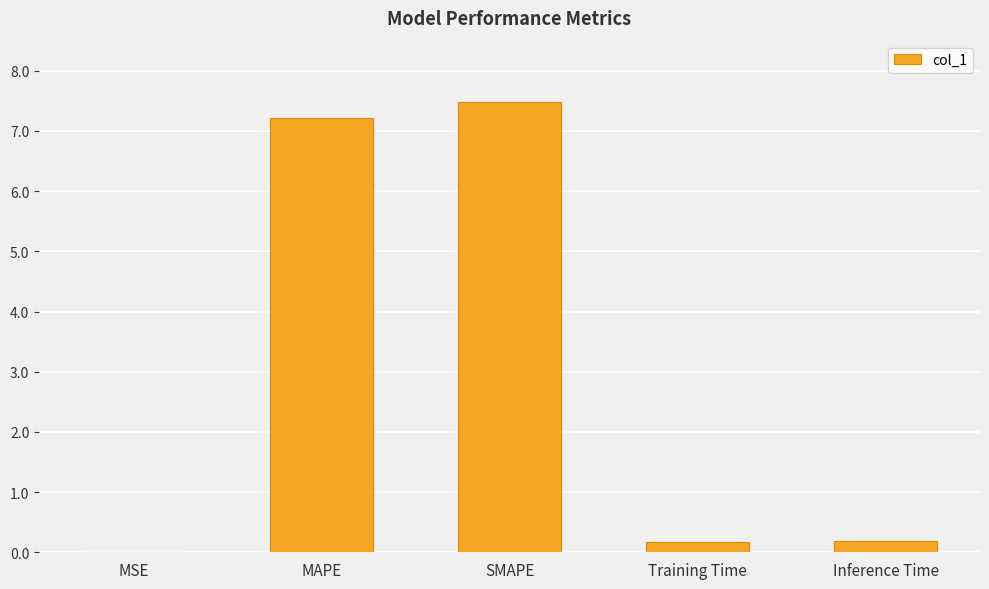

True or false: the data shows 0.2 at Training Time.

True